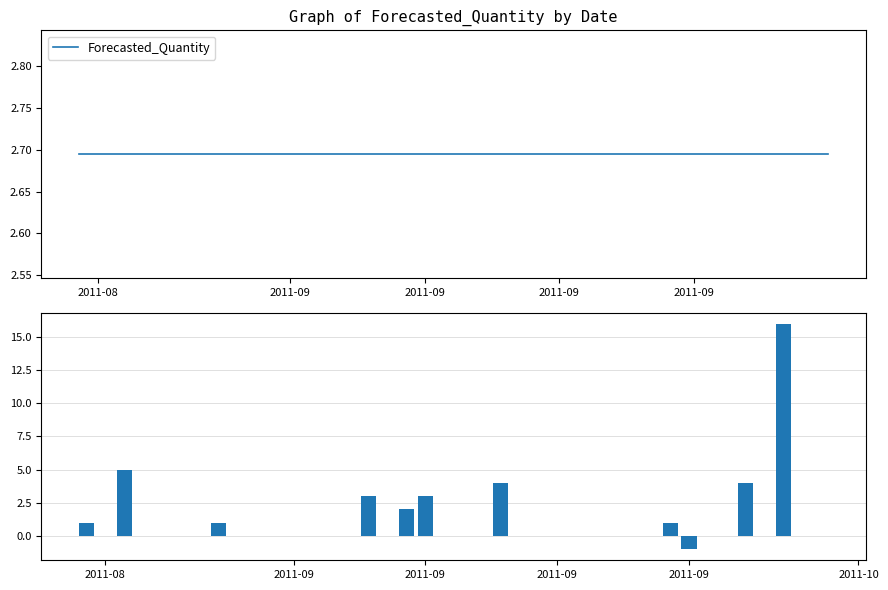

How many groups of bars are there?

40